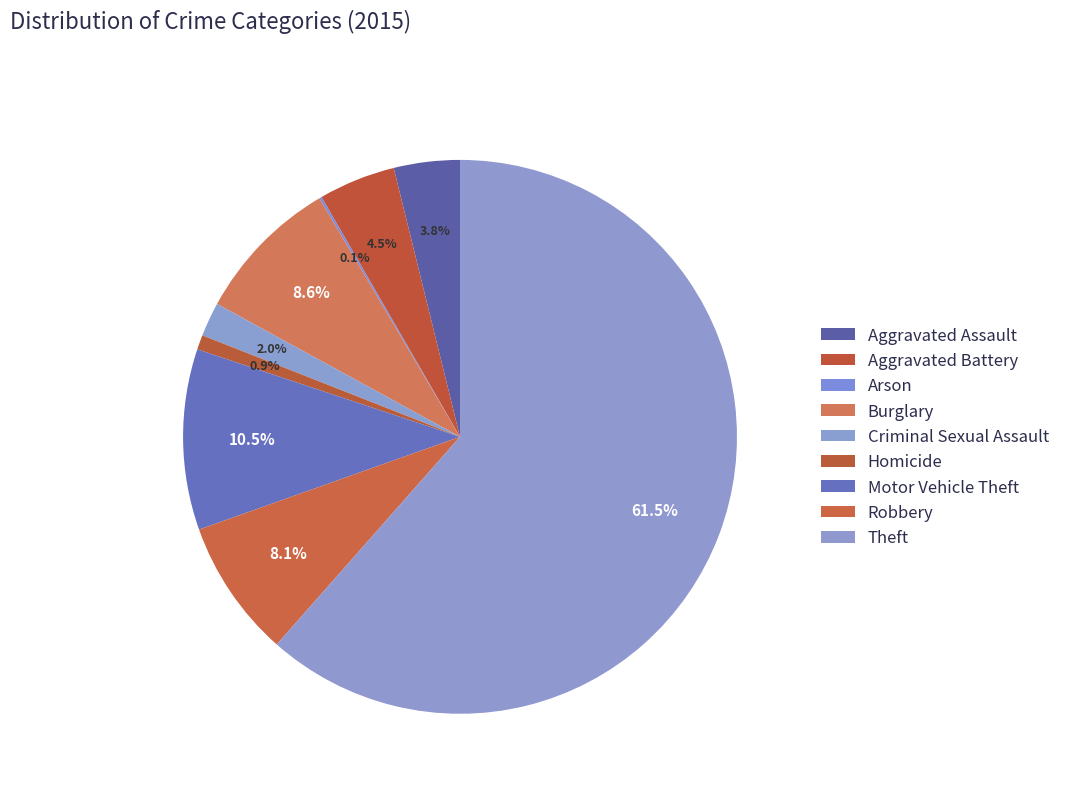

Which category accounts for the majority?

Theft